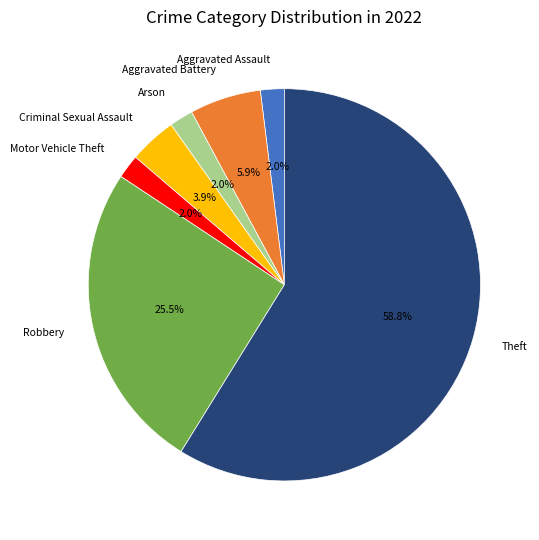

What is the largest slice in the pie chart?

Theft